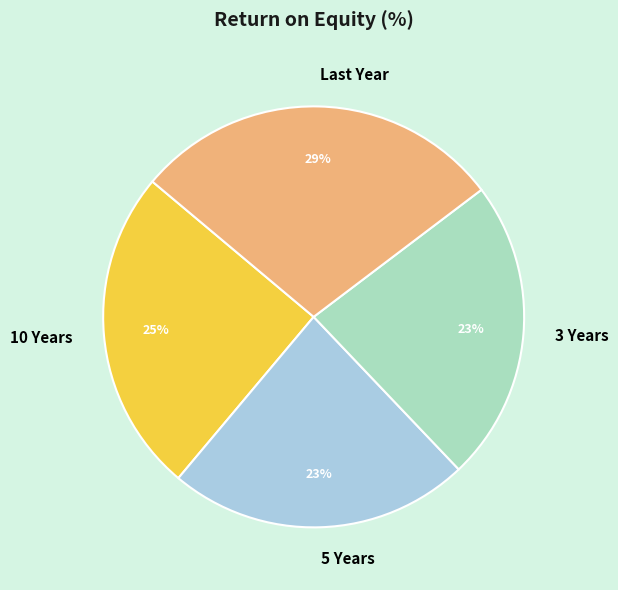

To the nearest percent, what portion does 5 Years represent?

23%